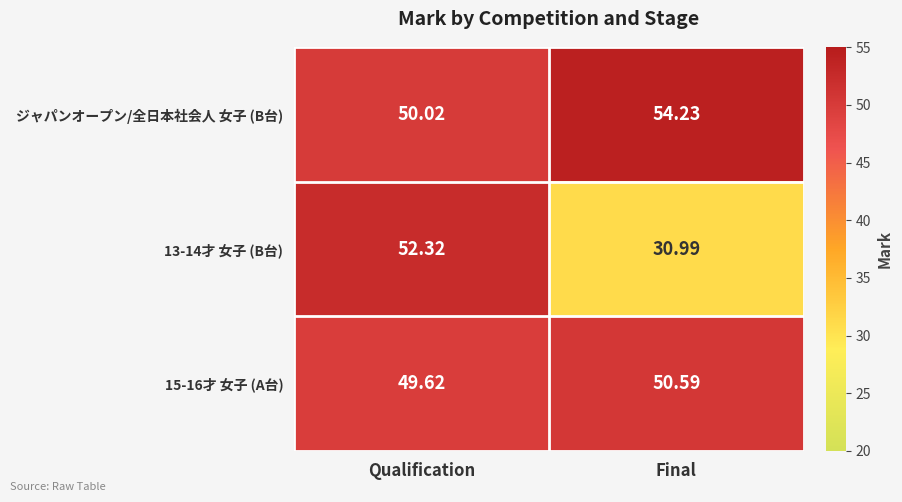

List the labels in order of 13-14才 女子 (B台) value, smallest first.

Final, Qualification